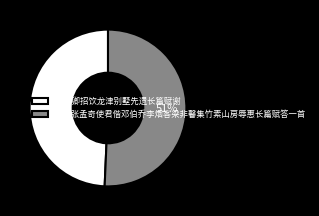

Is the sum of 陈勋卿招饮龙津别墅先遗长篇赋谢 and 奉邀张孟奇使君偕邓伯乔李烟客梁非馨集竹素山房辱惠长篇赋答一首 greater than half?

Yes